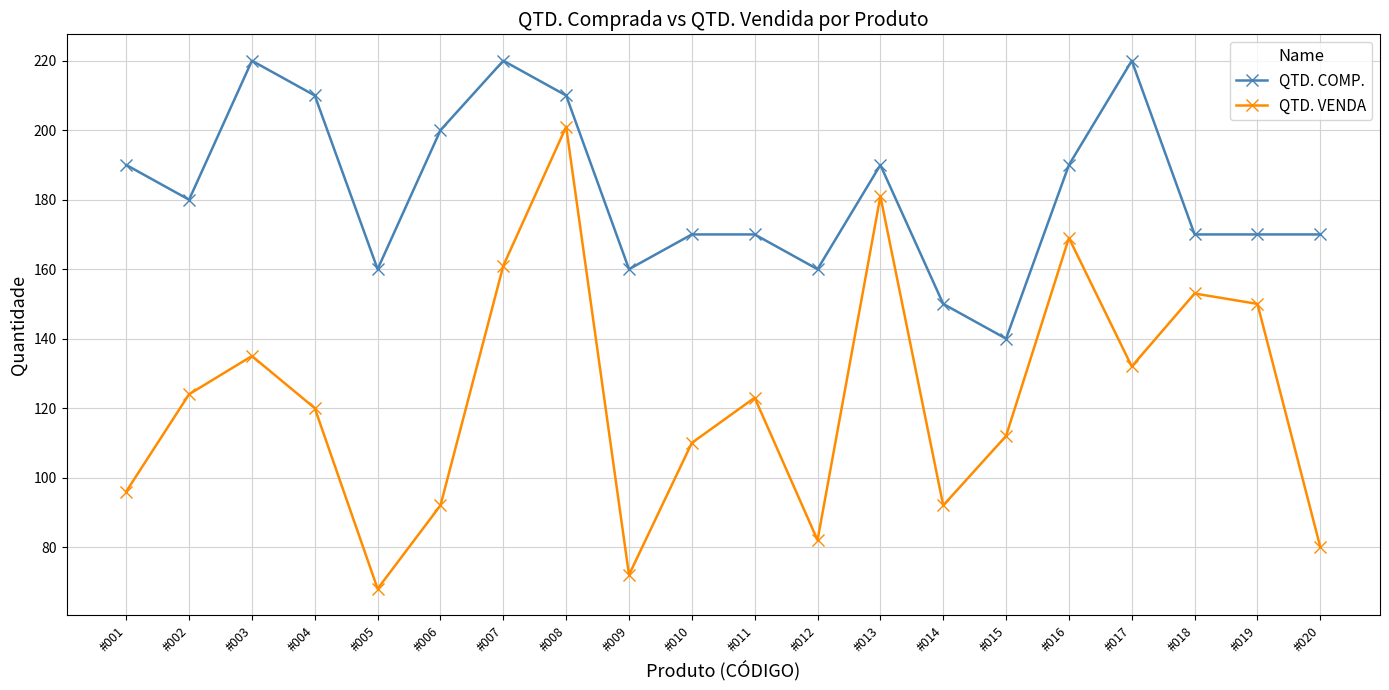

How many series are shown in this chart?

2